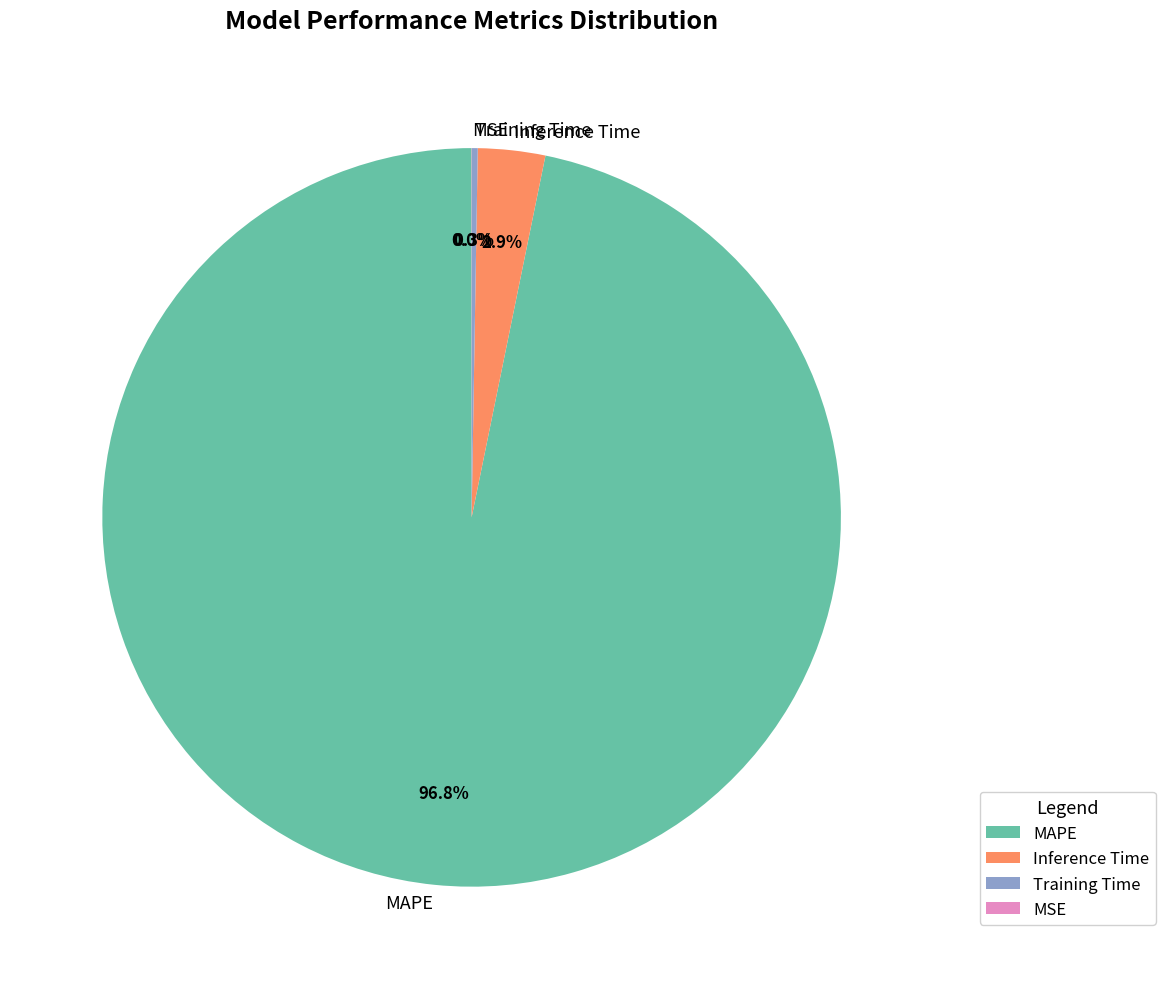

Which slice is the largest?

MAPE